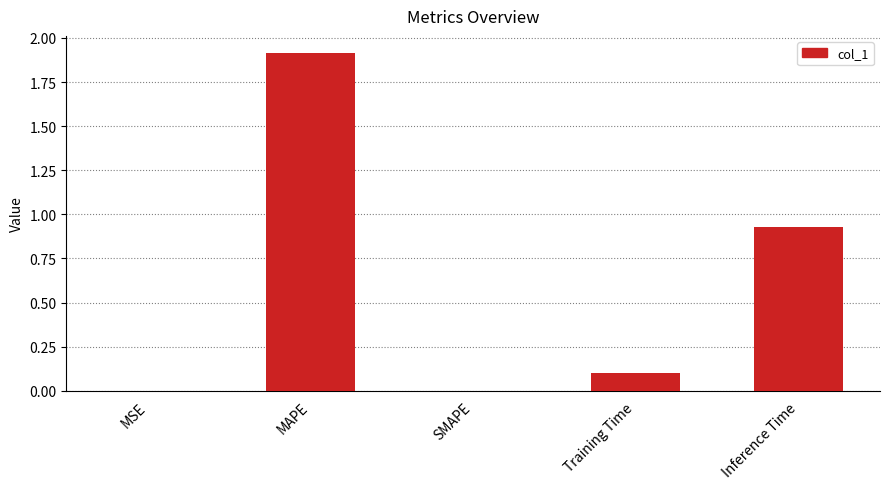

What is the sum of all values?

2.9